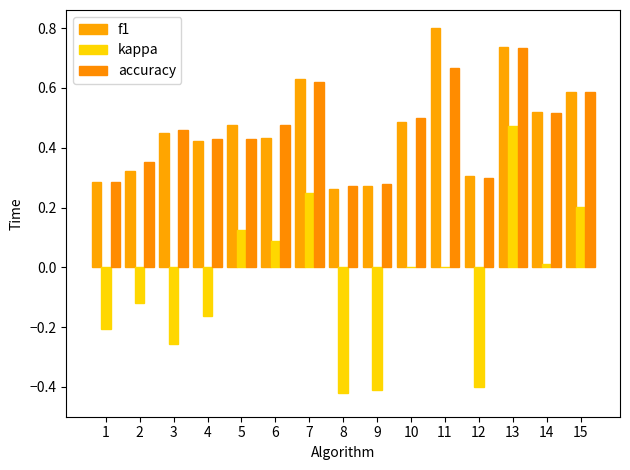

What is the value of the f1 bar at the 1st from the left?

0.3